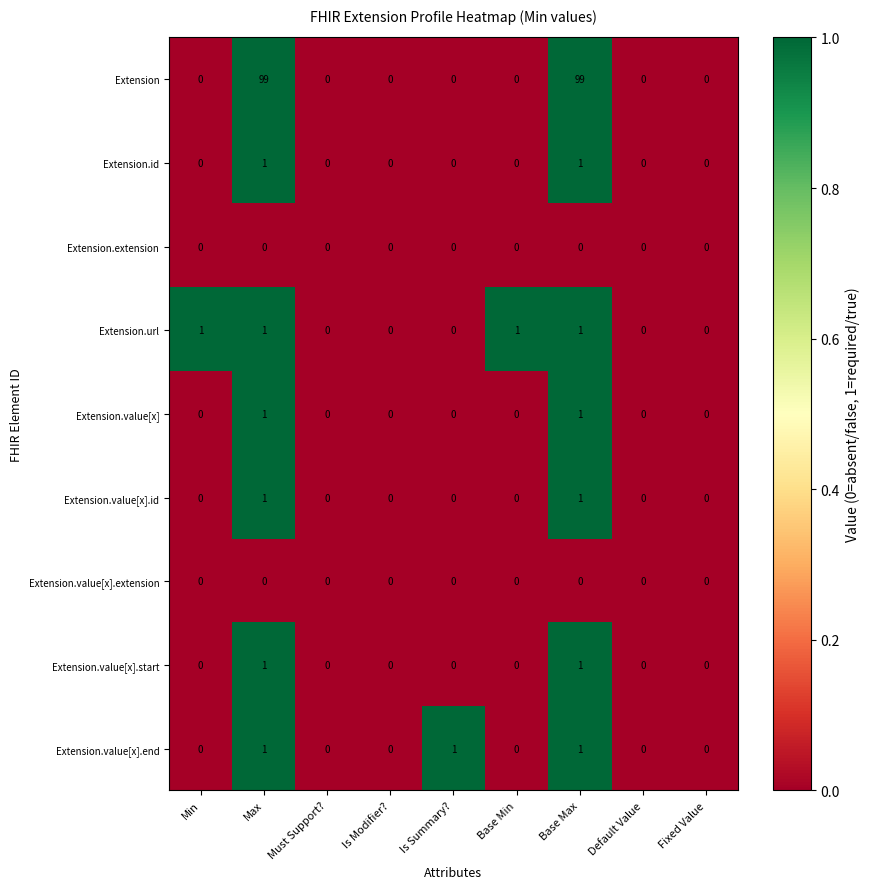

True or false: Extension.extension has a value of 0 at Default Value.

True